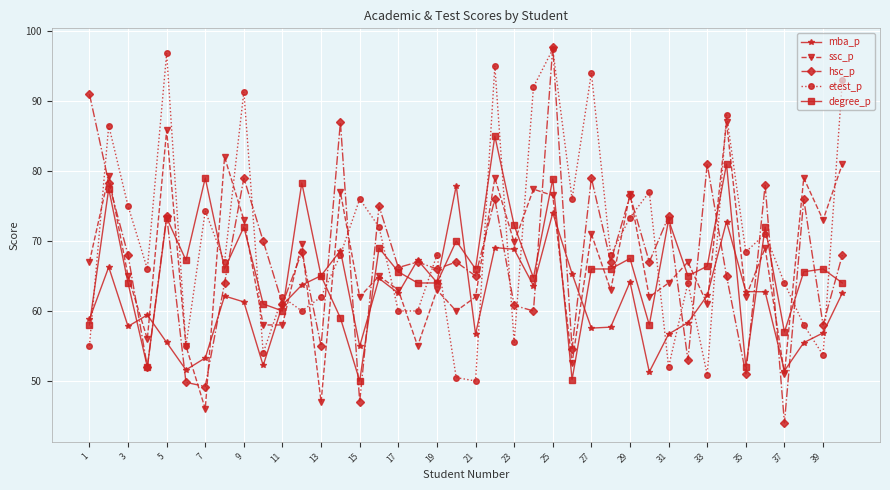

After their last crossing, which series has the higher values: degree_p or etest_p?

etest_p